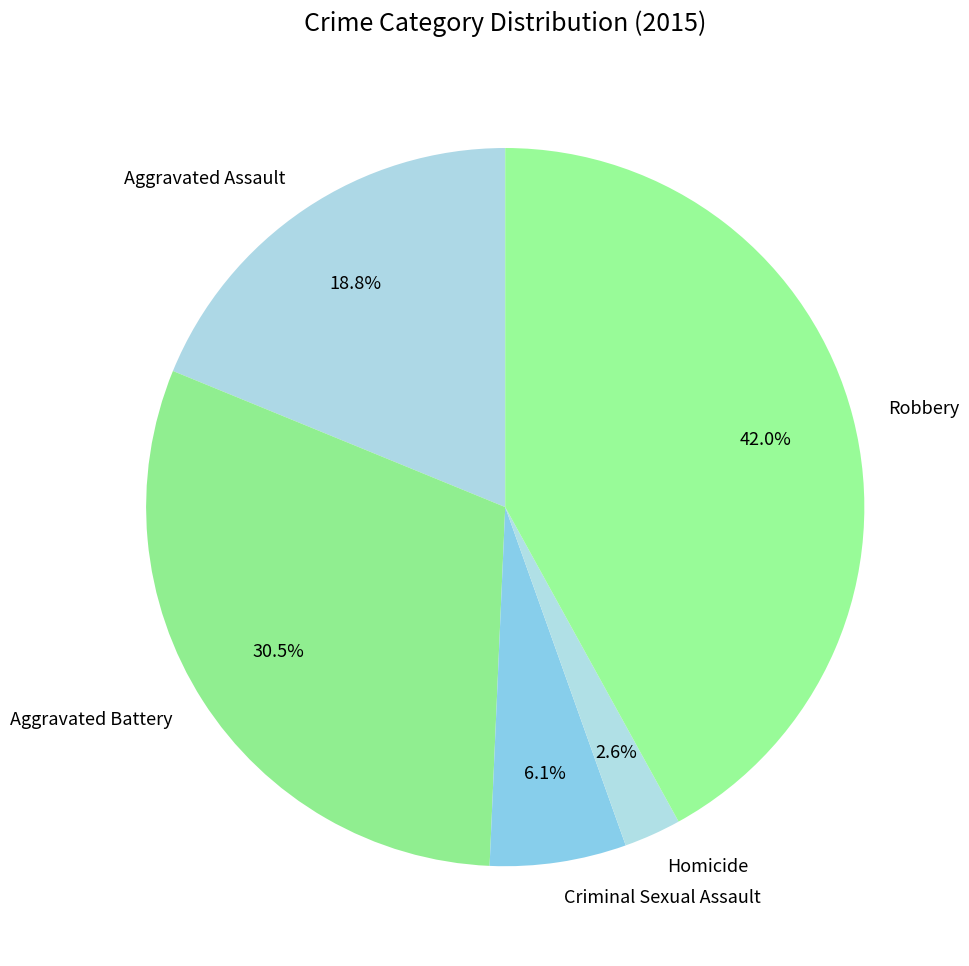

How many segments does this pie chart have?

5